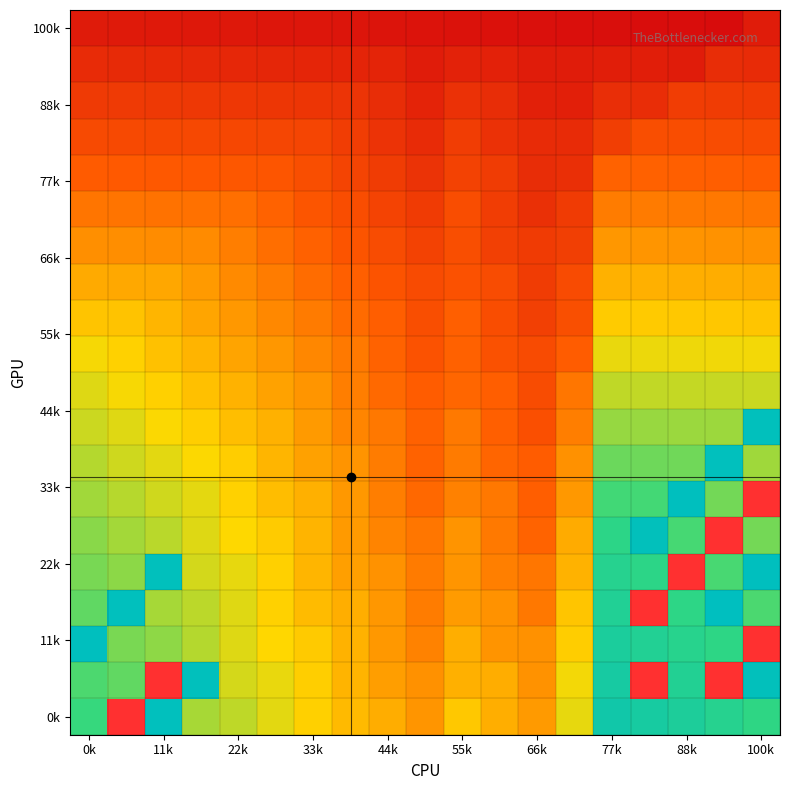

At which category is the sum across all series the highest?

77k